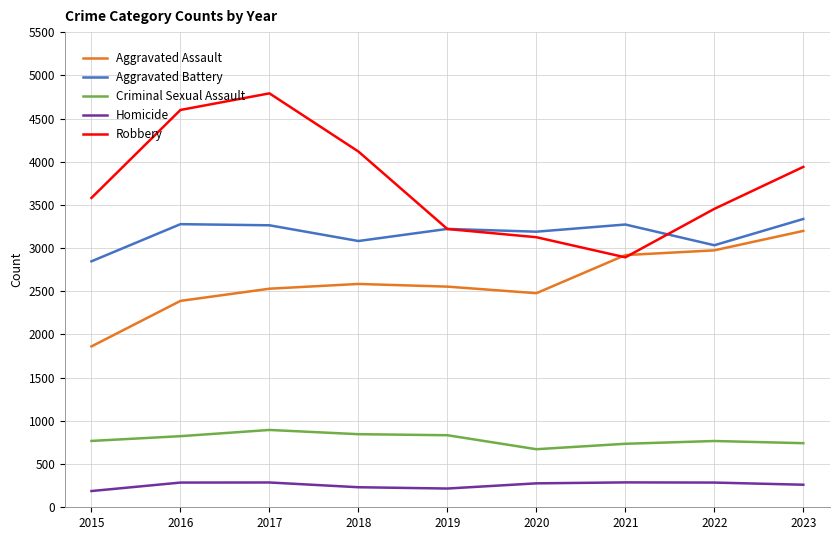

What is the greatest value displayed?

4791